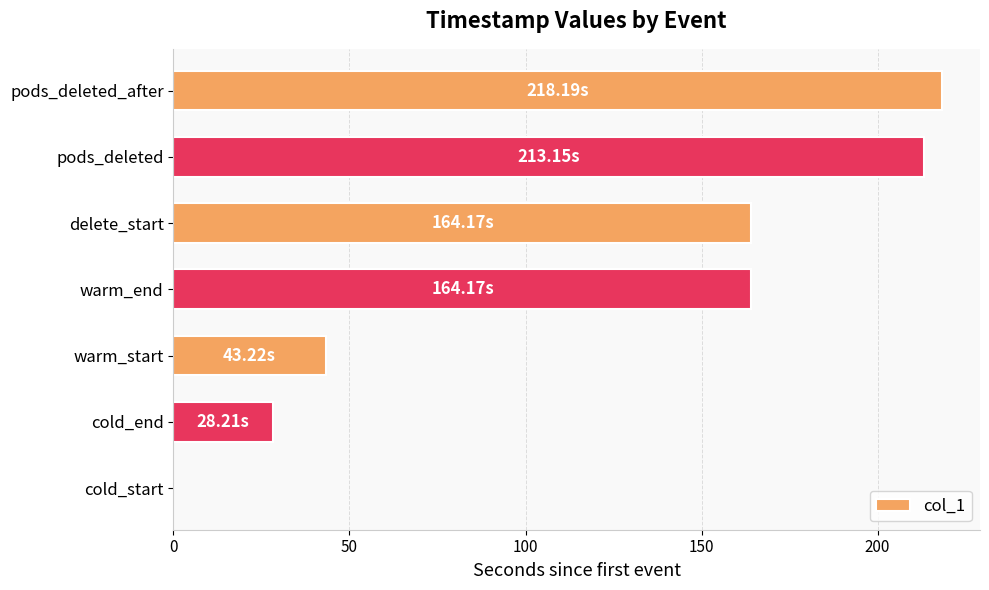

How many values are above zero?

6